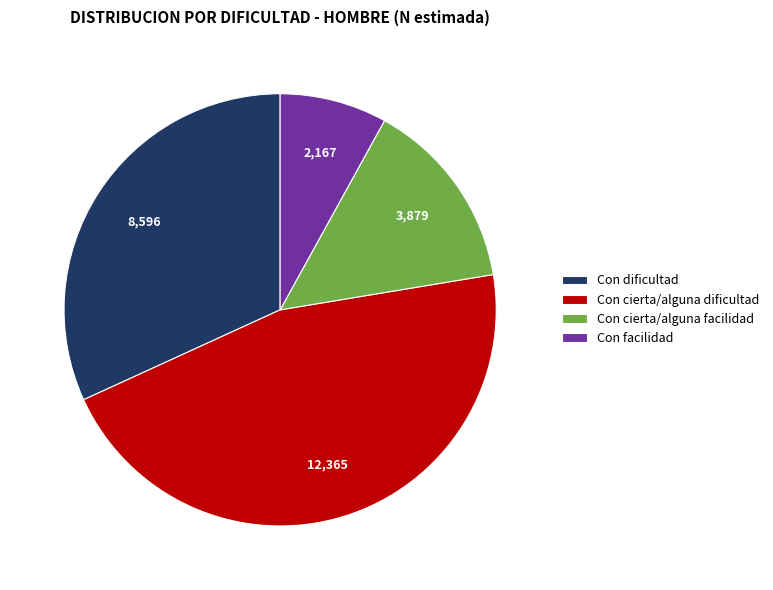

Which category has the smallest portion of the pie?

Con facilidad